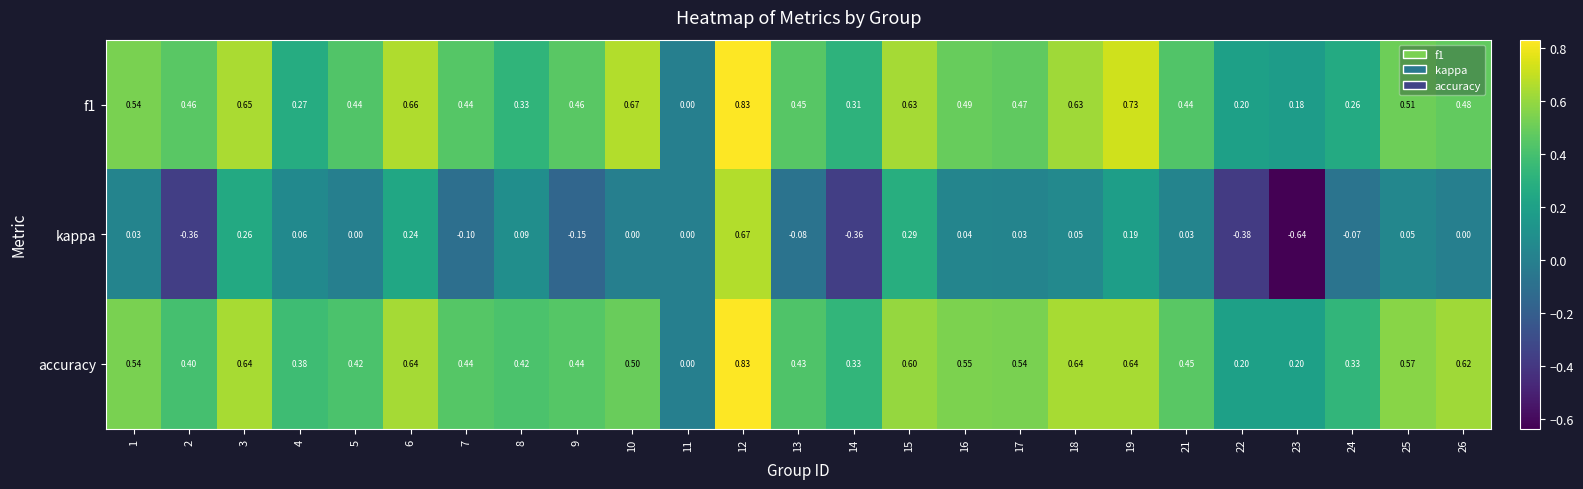

Which series has the widest spread of values?

kappa